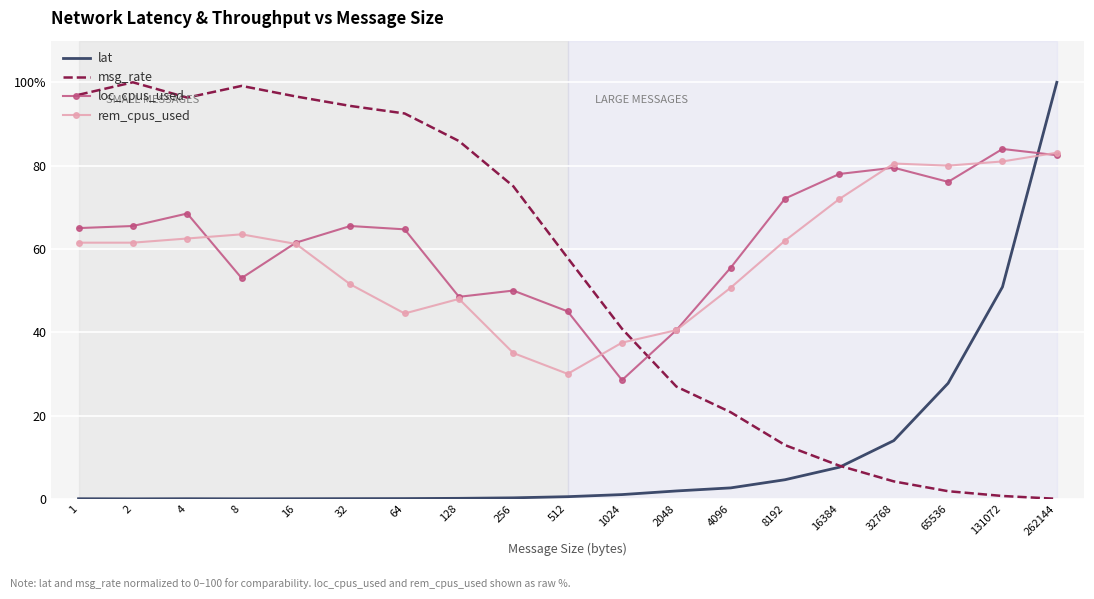

What are all the series names shown in the legend?

lat, msg_rate, loc_cpus_used, rem_cpus_used